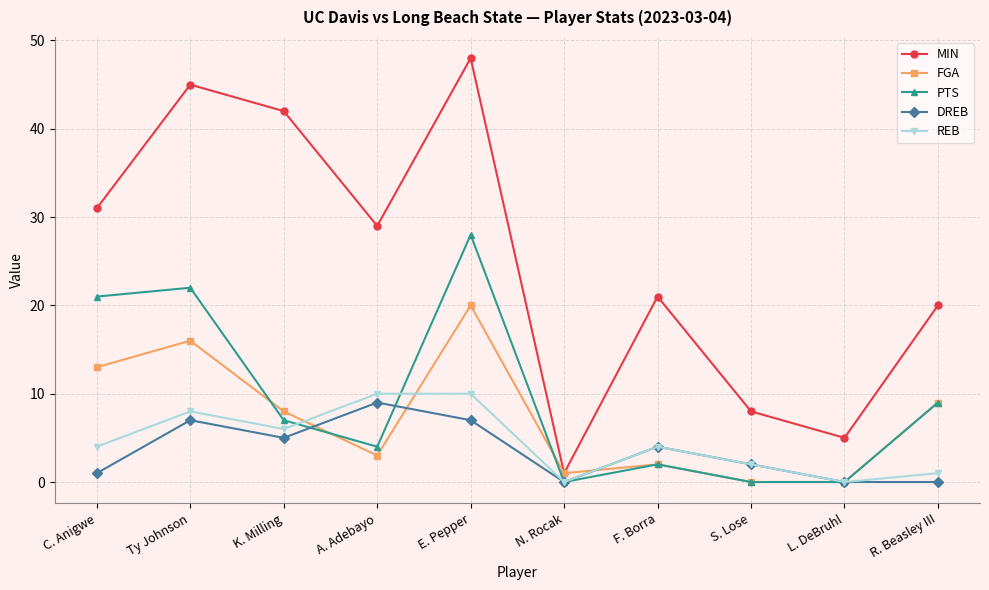

What is the average value of the DREB series?

4